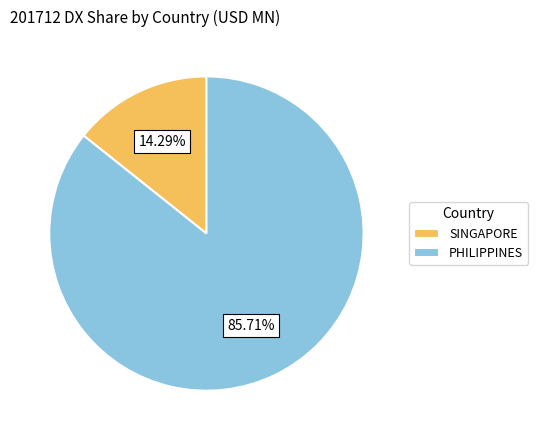

To the nearest percent, what is the average slice percentage?

50%